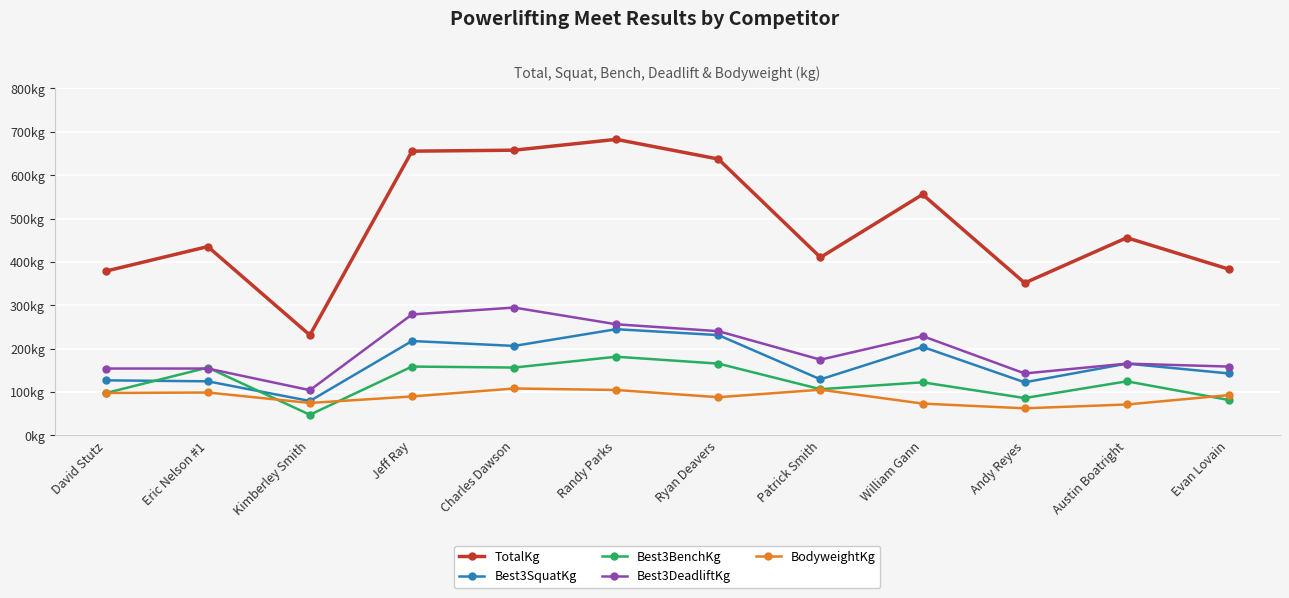

Where does the Best3SquatKg series first go above 165?

Jeff Ray